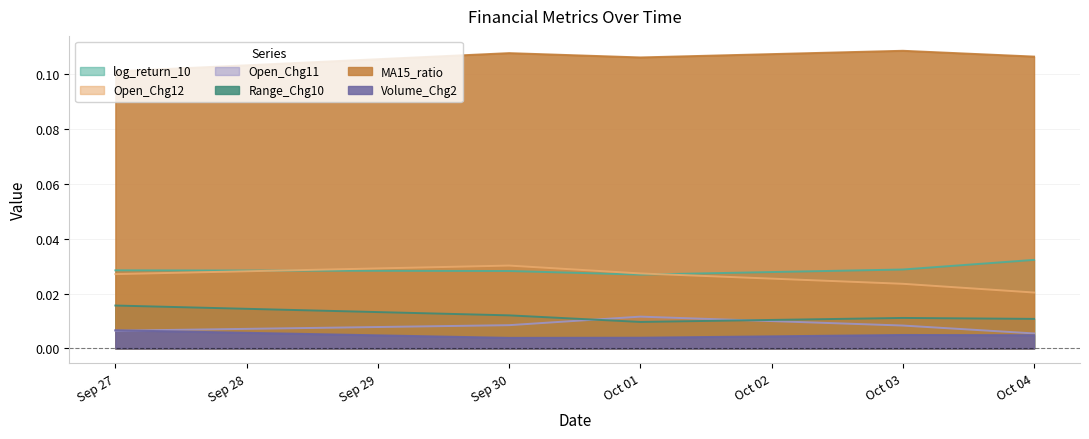

True or false: Open_Chg11 and log_return_10 intersect in this chart.

False